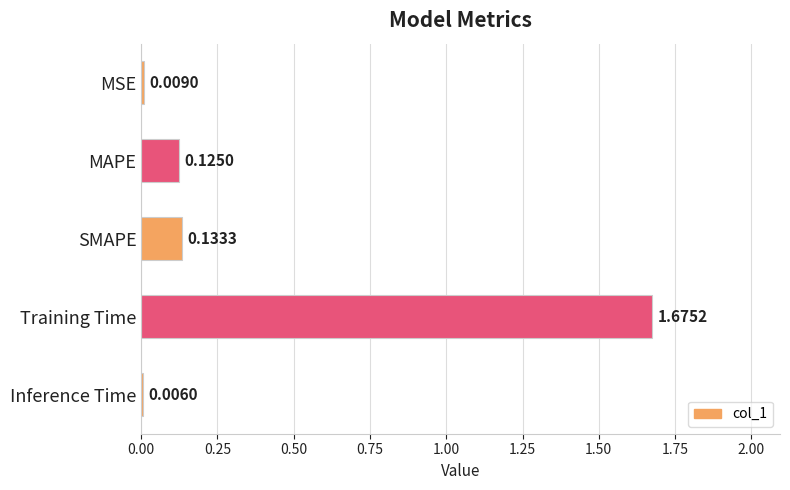

At which category does the chart reach its peak across all series?

Training Time